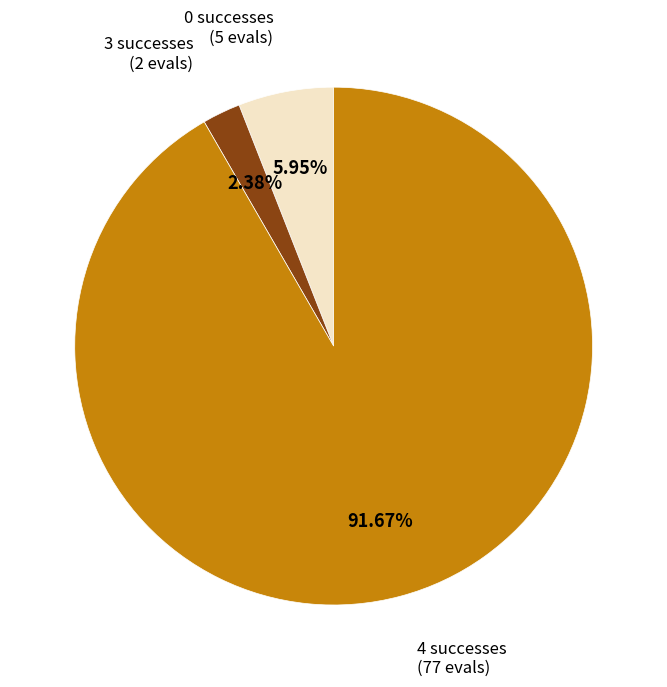

Does any single category account for the majority?

Yes